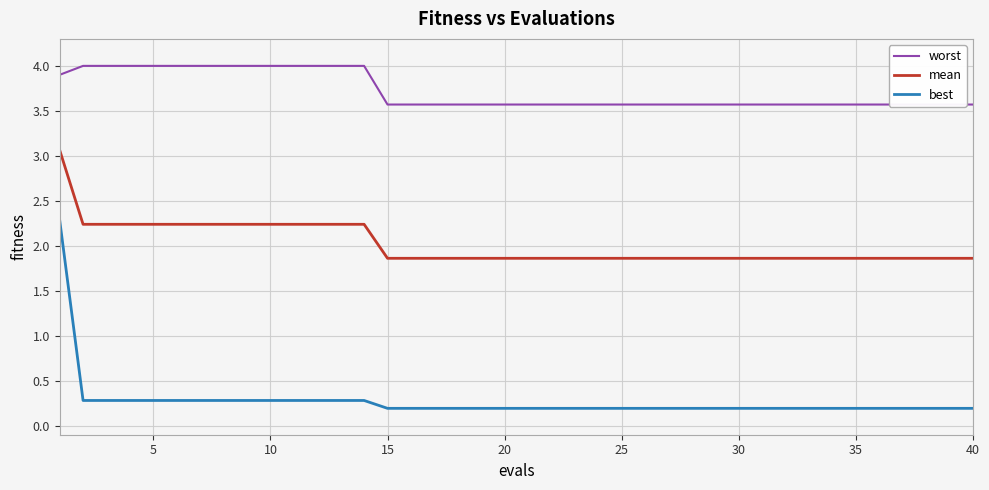

What is the highest value of the mean series?

3.1